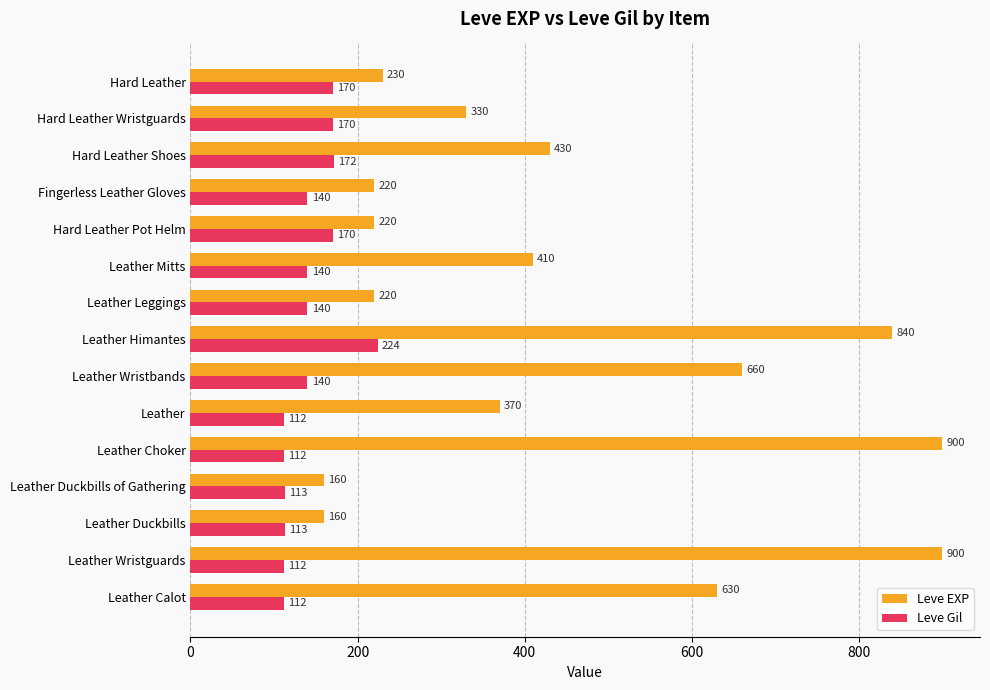

Is it true that Leve EXP equals 430 at Hard Leather Shoes?

True